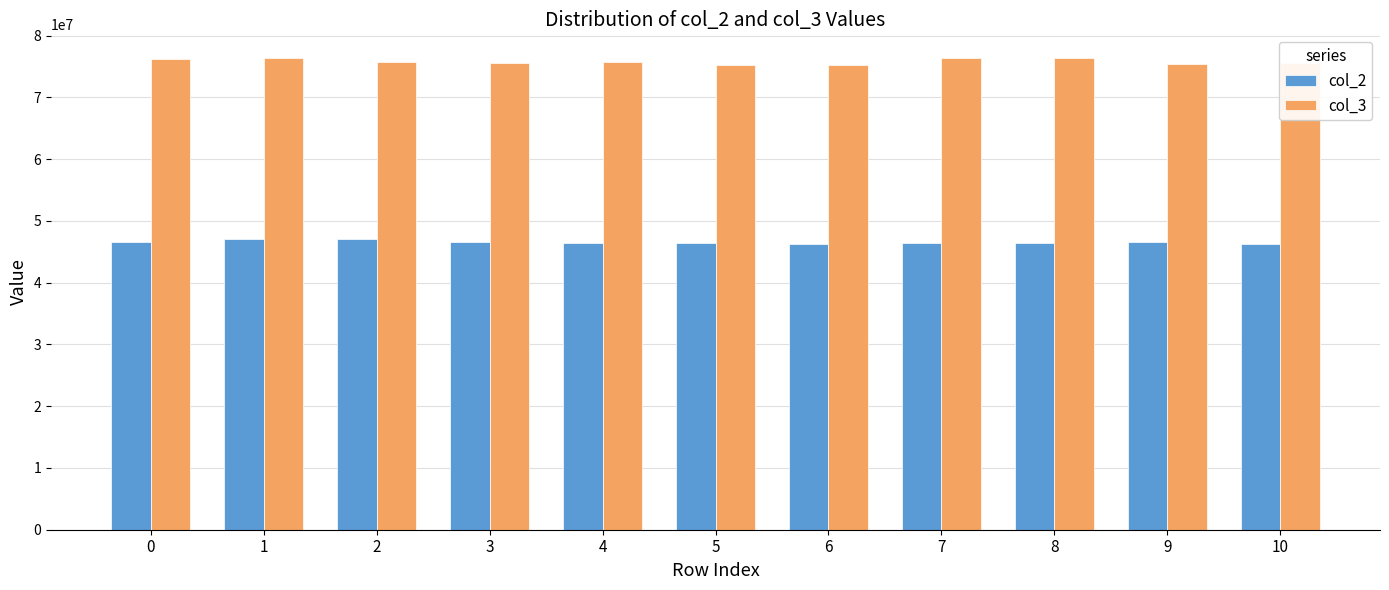

At how many categories does at least one series exceed 63376876?

11